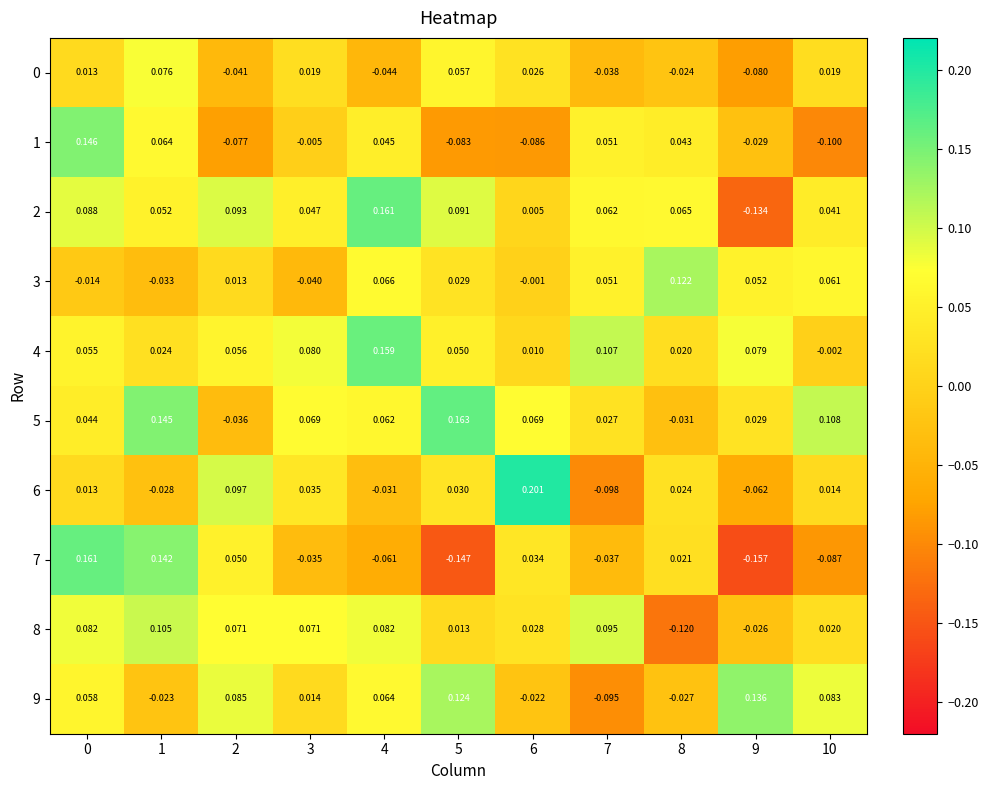

Is the value of 7 at 8 greater than the value of 3 at 2?

Yes